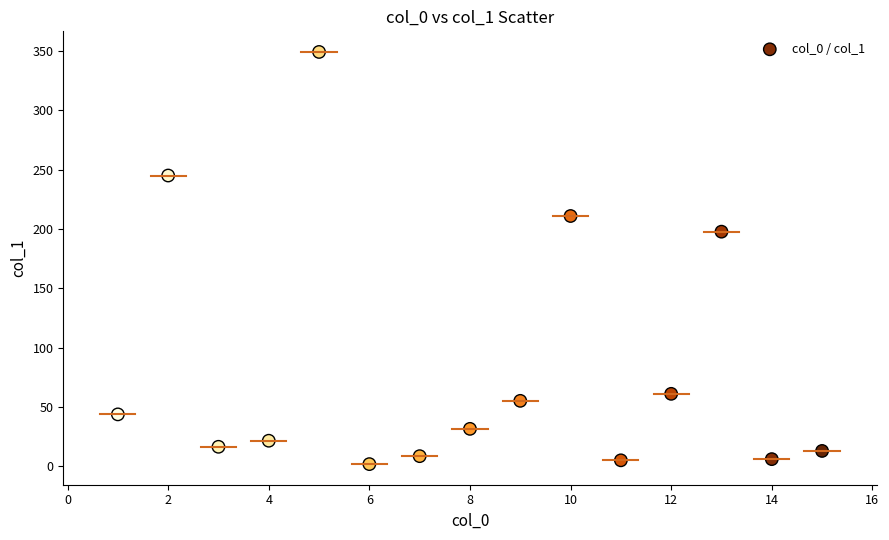

What Y value in the scatter plot is closest to 175?

197.8